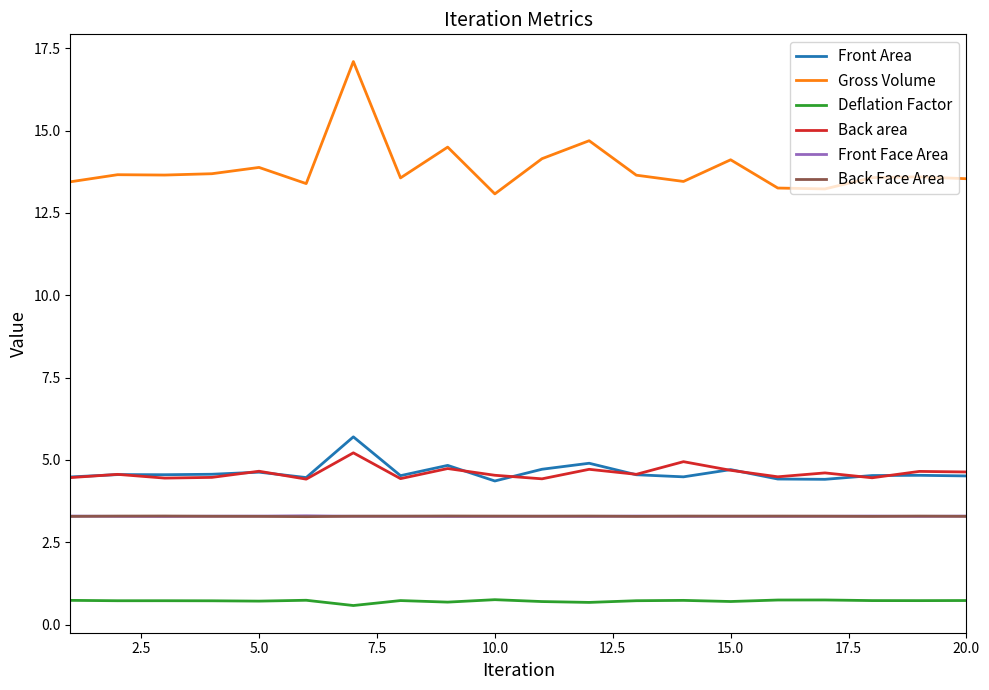

True or false: Gross Volume and Back Face Area cross at least once.

False